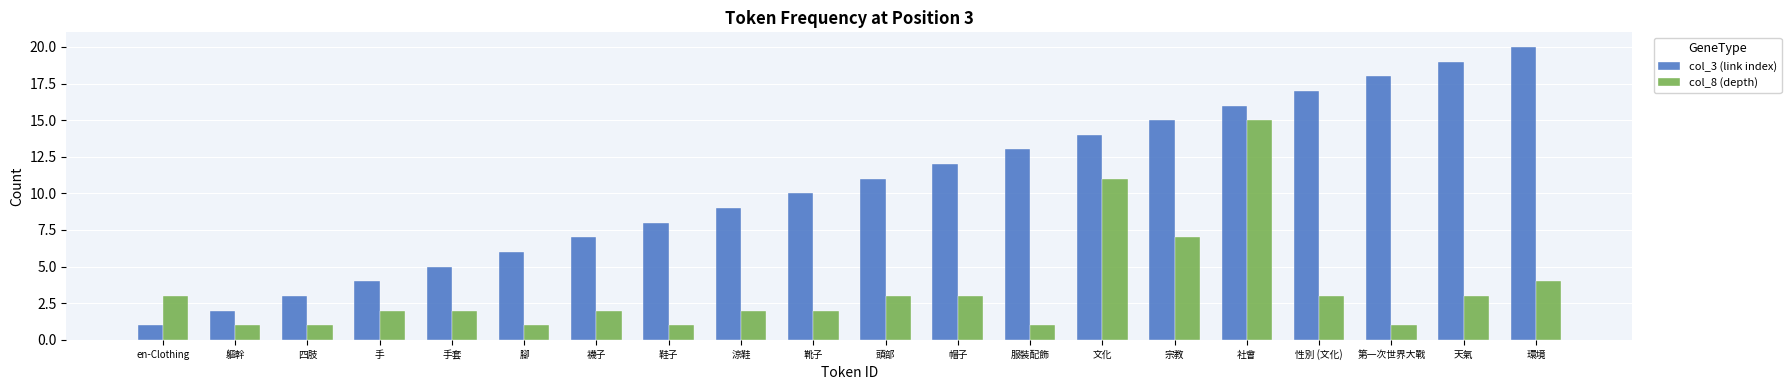

What is the difference between the col_3 (link index) values at 社會 and 環境?

4